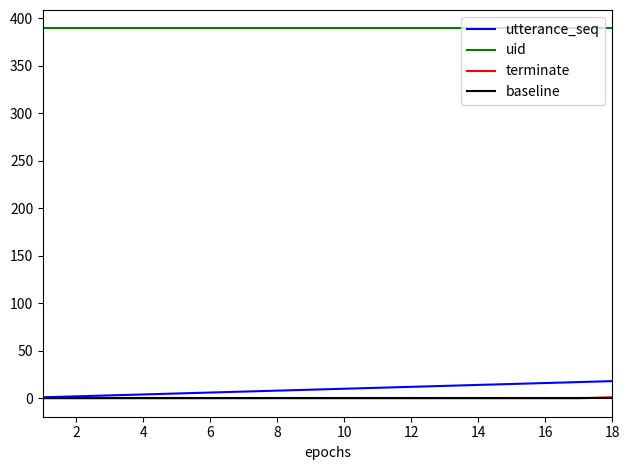

At which label does utterance_seq first exceed 10?

11